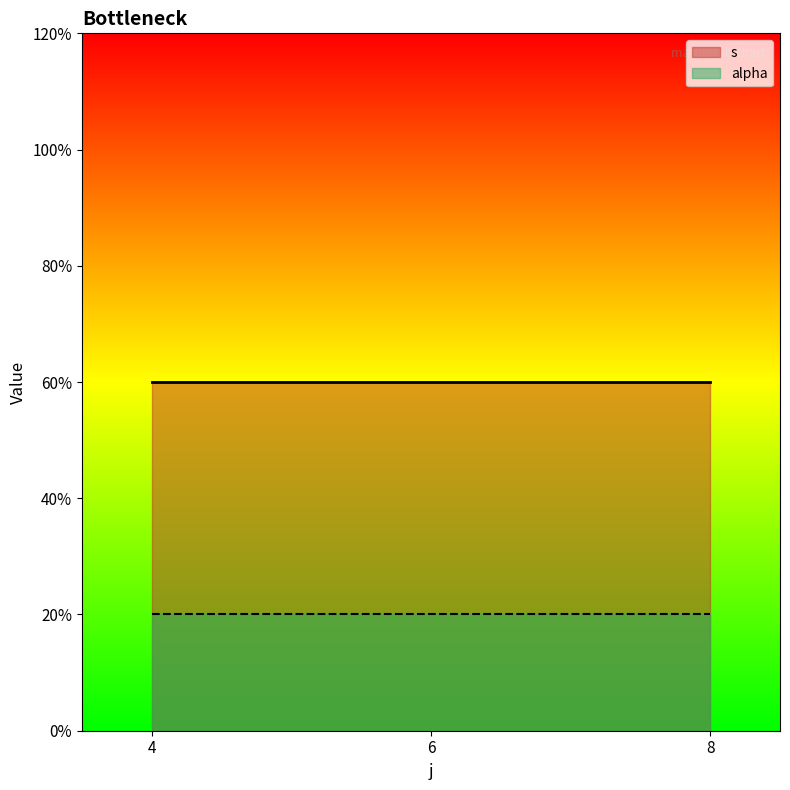

Which has a higher value, 6 or 4?

6